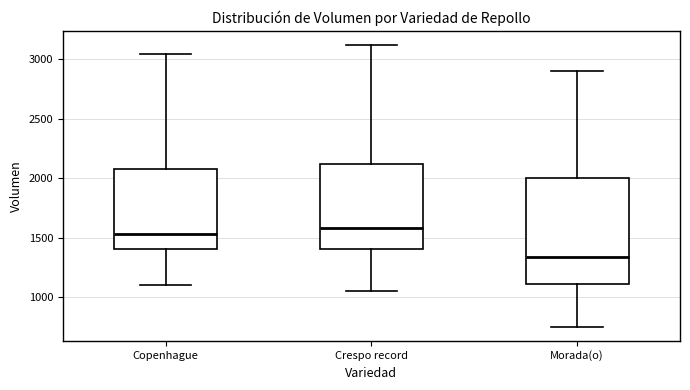

Reading left to right, read every box against the y-axis: the position of its median line, the range the box covers, and the ends of its whiskers. The values are not printed on the chart, so give them approximately, as read against the axis.

Copenhague: median 1550, box 1400 to 2100, whiskers 1100 to 3050
Crespo record: median 1600, box 1400 to 2100, whiskers 1050 to 3100
Morada(o): median 1350, box 1100 to 2000, whiskers 750 to 2900